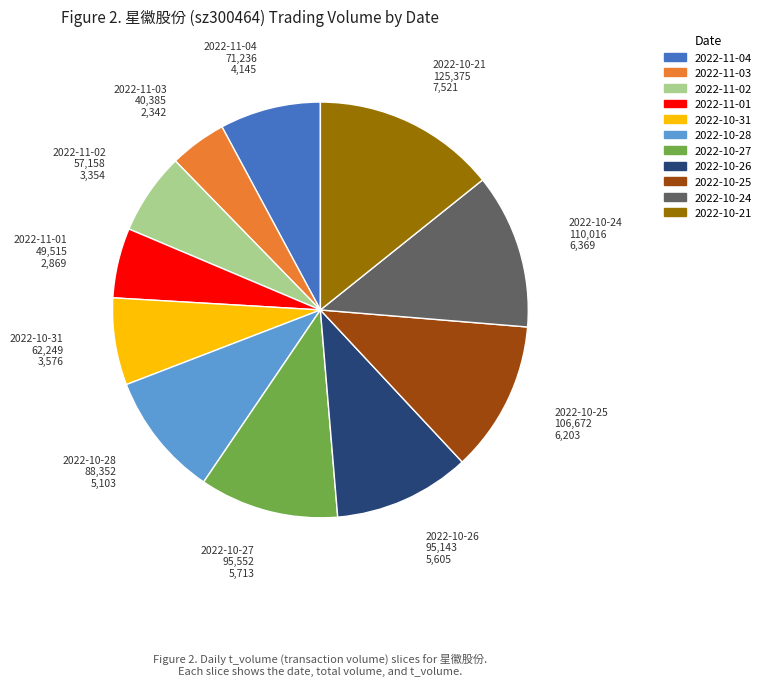

Is it true that 2022-10-26 is 11% of the pie?

True